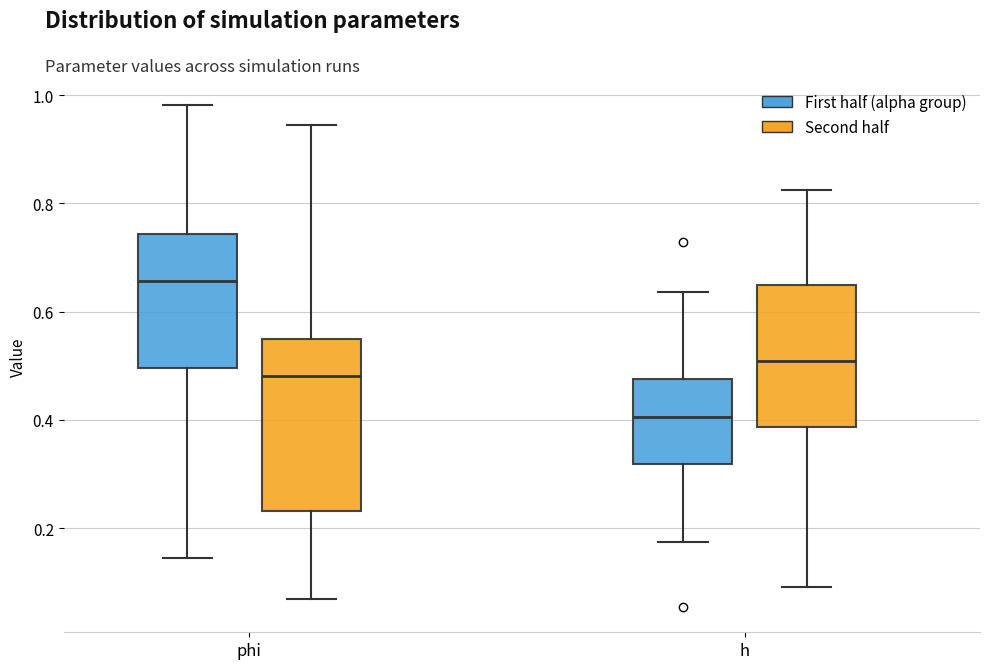

Reading left to right, read every box against the y-axis: the position of its median line, the range the box covers, and the ends of its whiskers. The values are not printed on the chart, so give them approximately, as read against the axis.

phi (First half (alpha group)): median 0.66, box 0.50 to 0.74, whiskers 0.14 to 0.98
phi (Second half): median 0.48, box 0.24 to 0.54, whiskers 0.06 to 0.94
h (First half (alpha group)): median 0.40, box 0.32 to 0.48, whiskers 0.18 to 0.64
h (Second half): median 0.50, box 0.38 to 0.64, whiskers 0.10 to 0.82